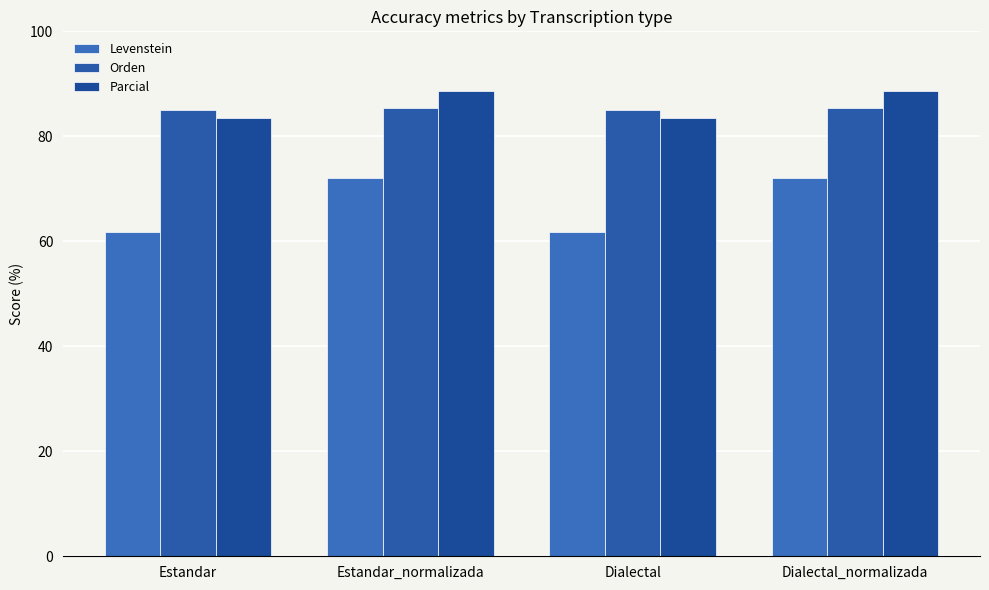

What position from the left is Dialectal_normalizada?

4